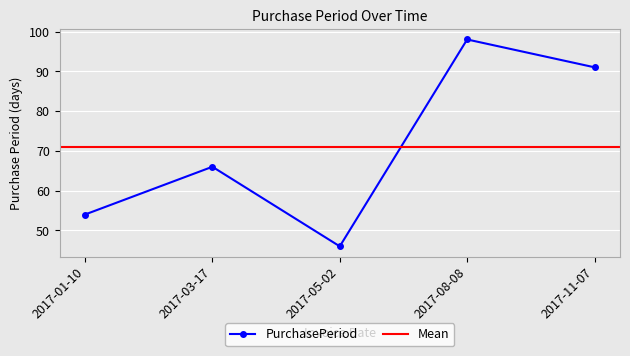

What is the label of the 3rd point from the left?

2017-05-02